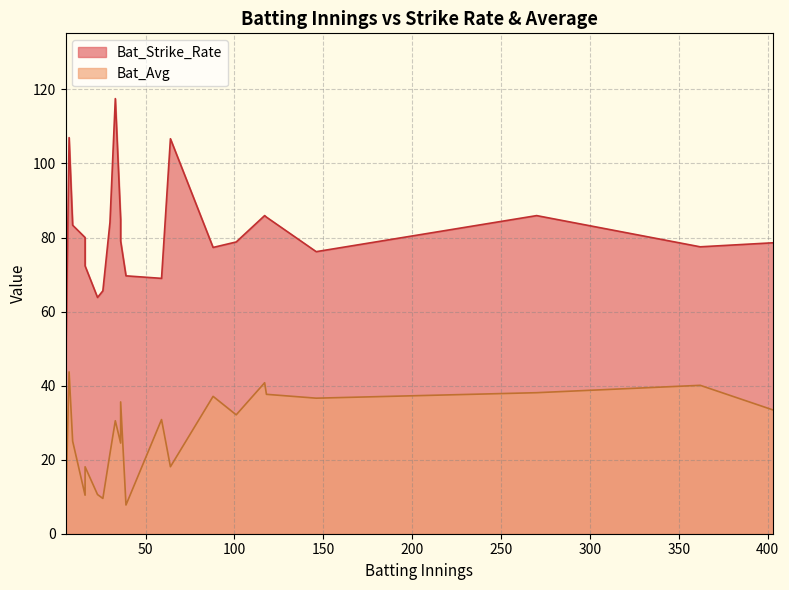

What is the spread (max minus min) of values at 146?

39.6